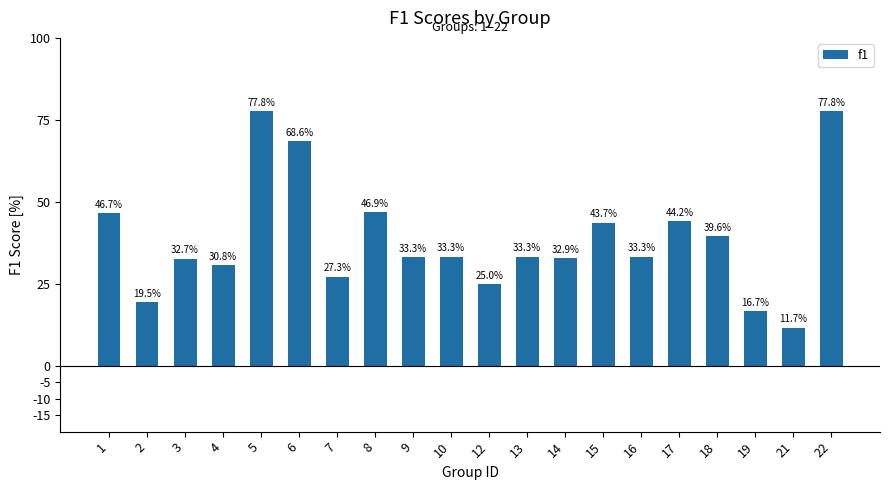

What is the value of the 8th bar from the left?

0.5